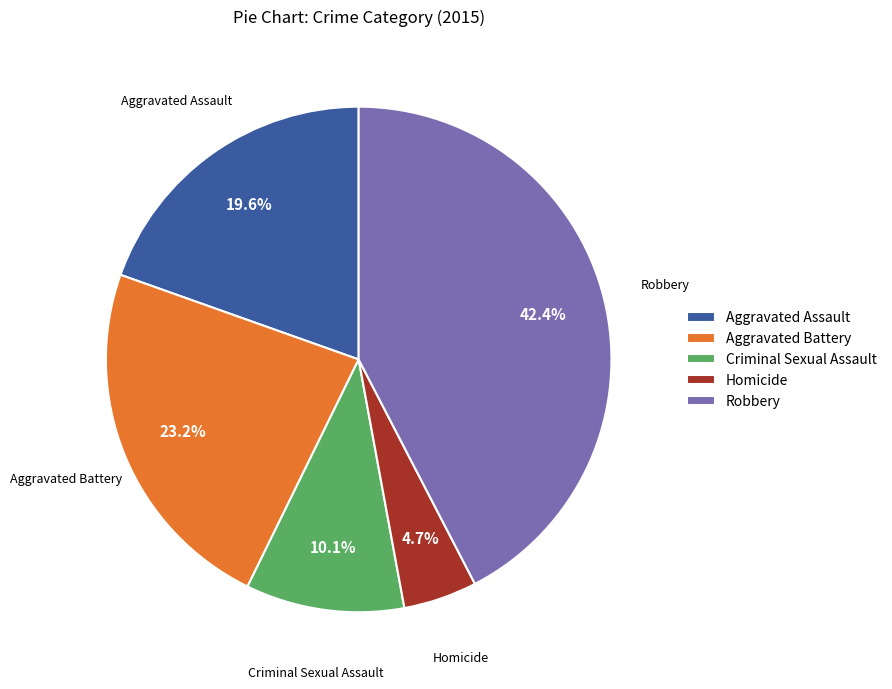

Approximately how many times larger is the value at Homicide compared to Aggravated Assault?

0.2